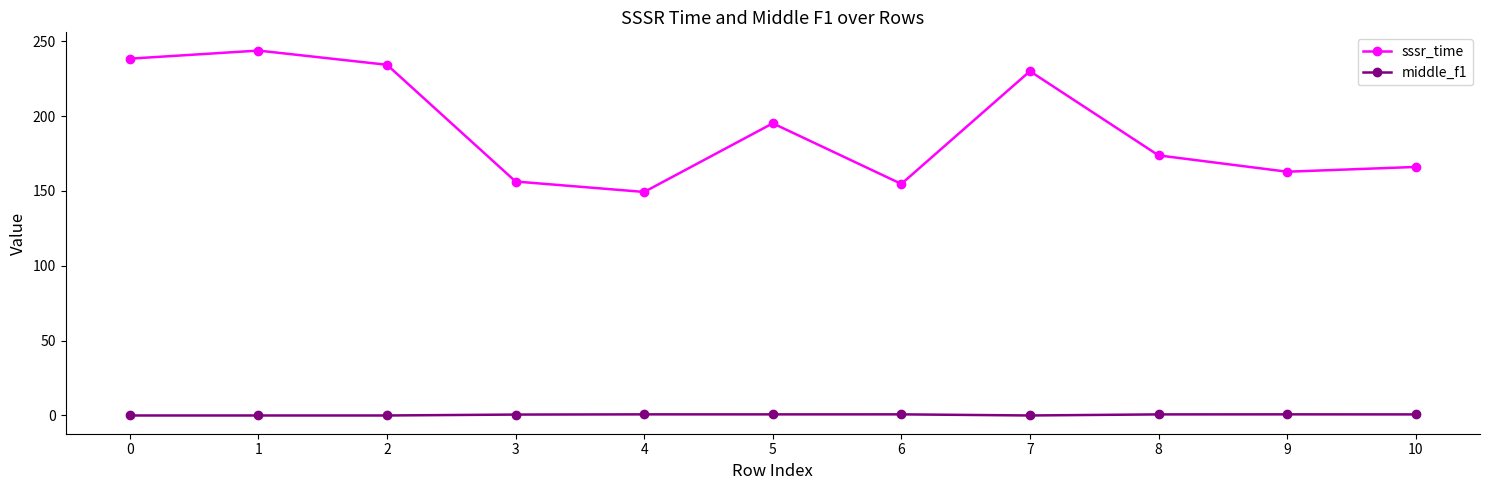

What is the difference between the maximum and minimum values in the middle_f1 series?

0.8